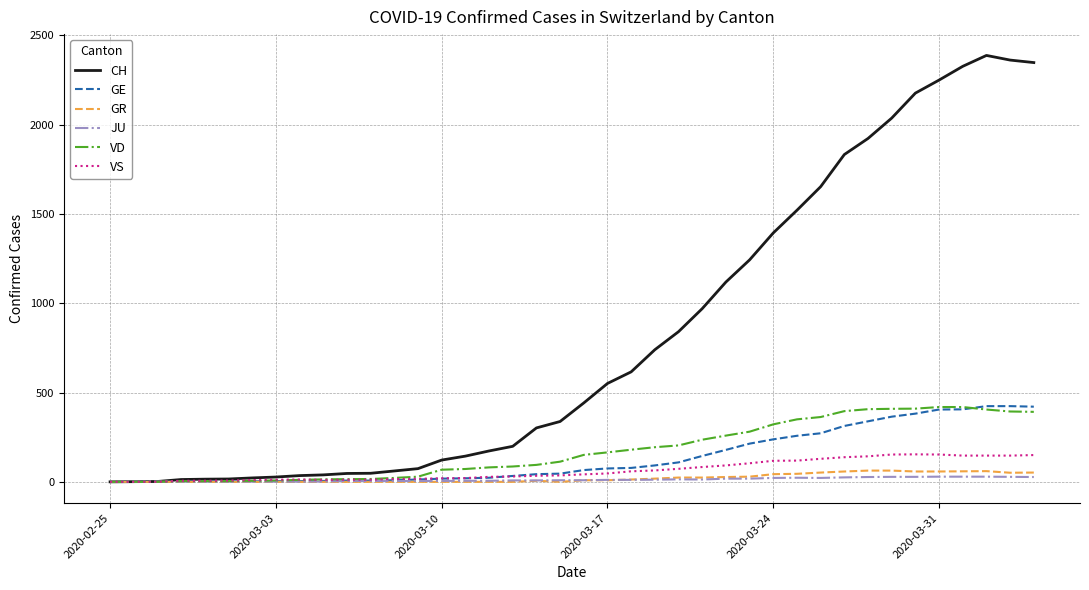

Which series has the largest total across all categories?

CH